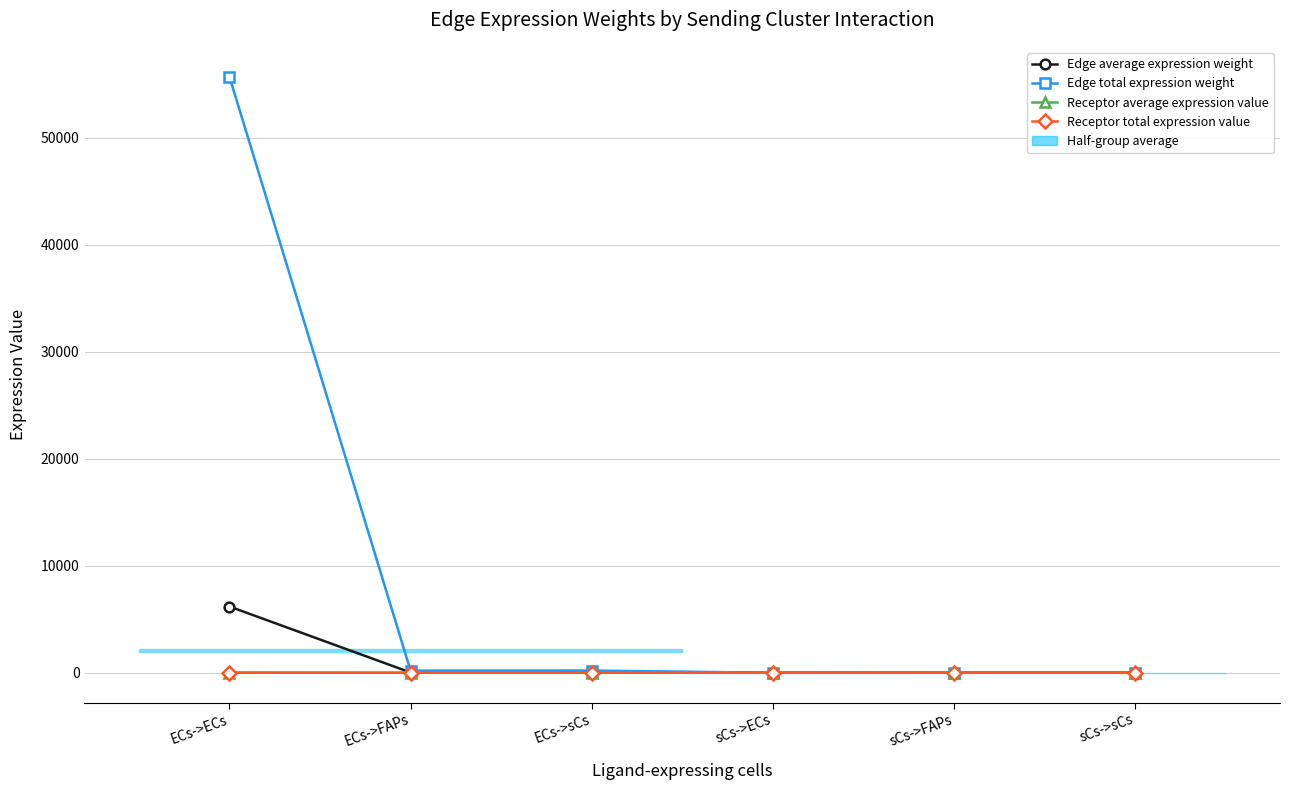

Where is Edge average expression weight nearest to the value 3096?

ECs->sCs